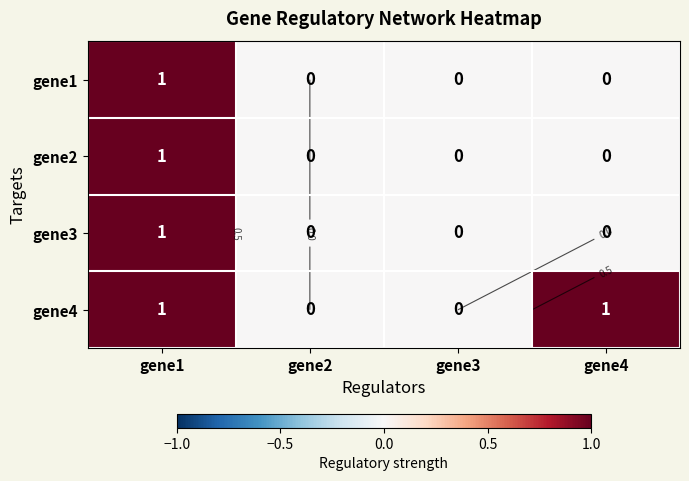

Which category has the highest value in the gene2 series?

gene1